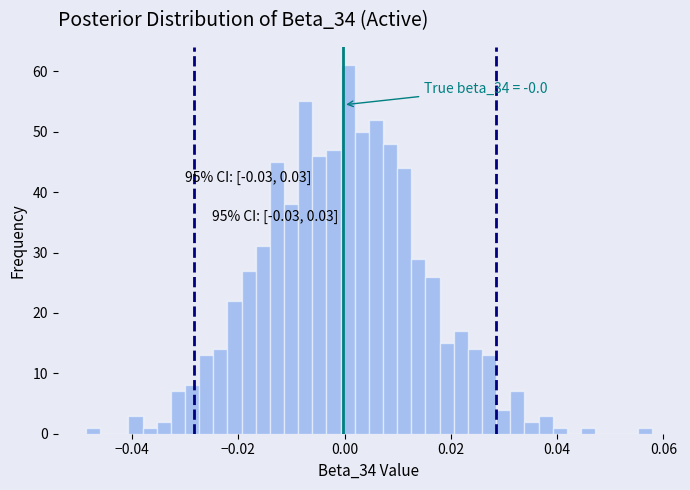

Around what value on the x-axis is the tallest bar? Give the approximate position of its centre, as read against the axis.

0.000